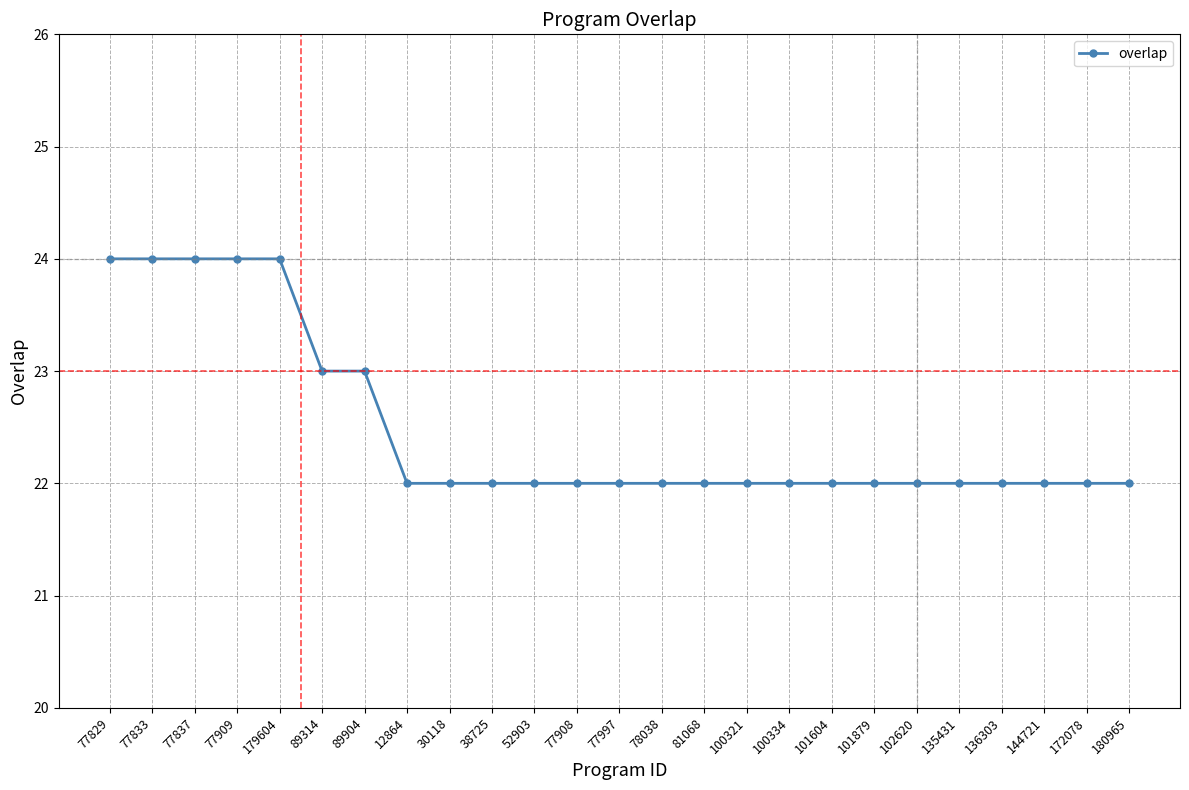

What is the maximum value shown in the chart?

24